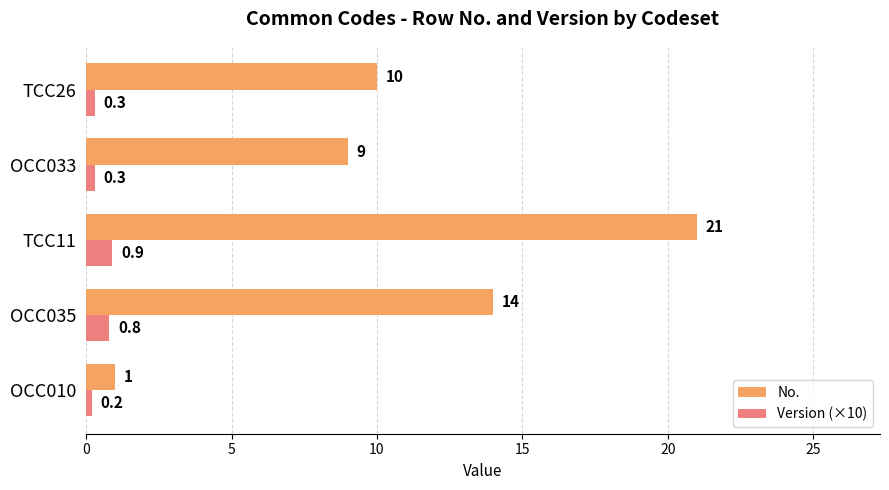

What is the smallest value displayed?

0.2